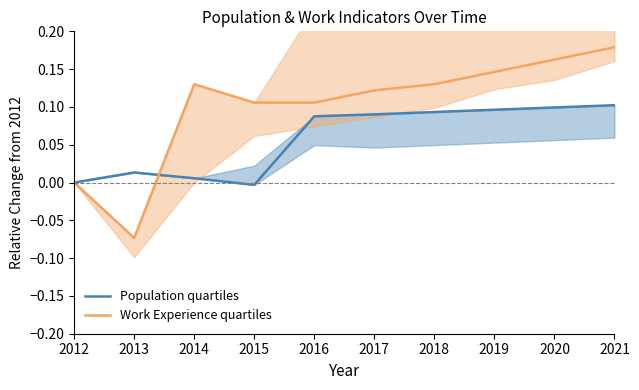

Does the chart have visible grid lines?

No